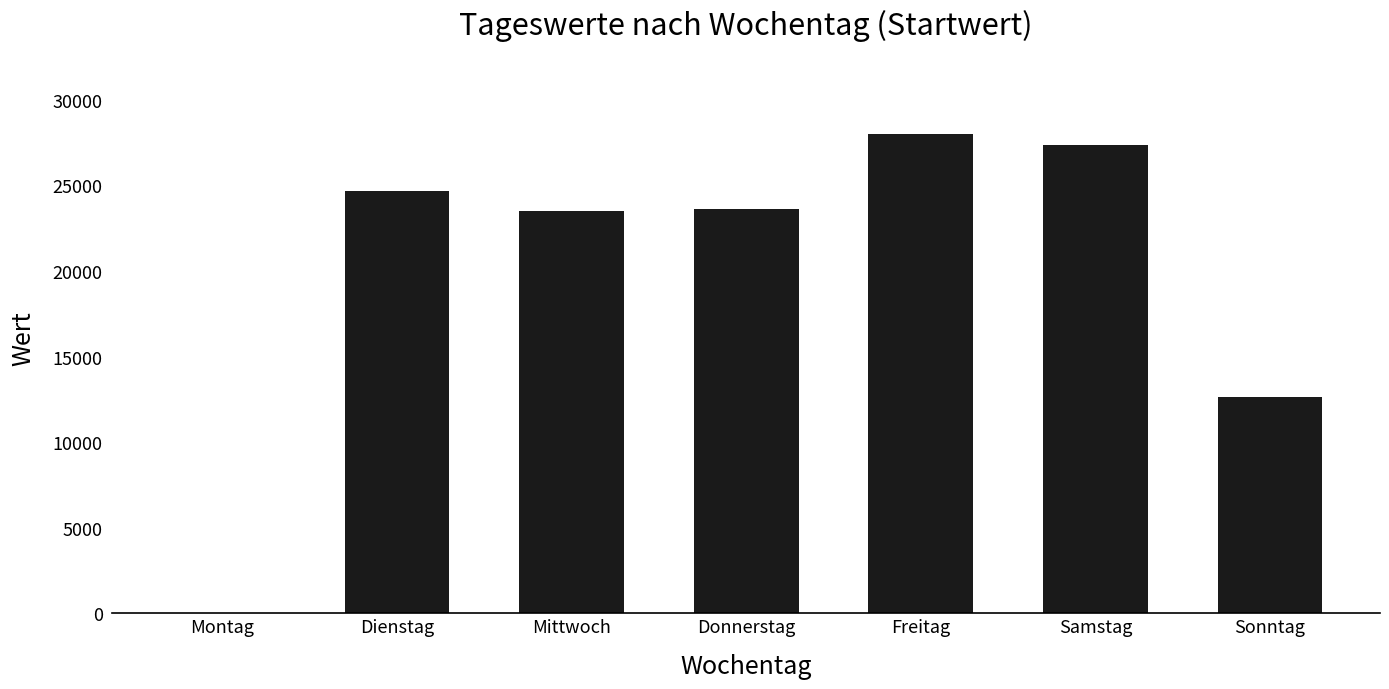

Is it true that the value at Freitag is 36535.7?

False